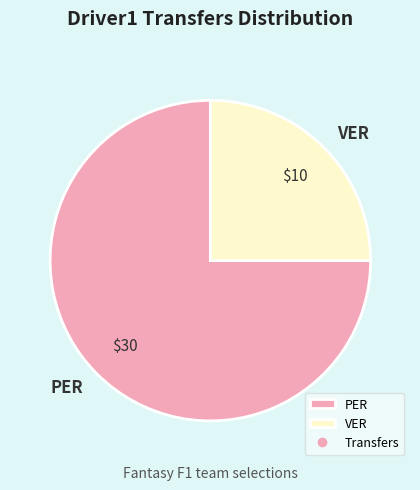

How many segments does this pie chart have?

2